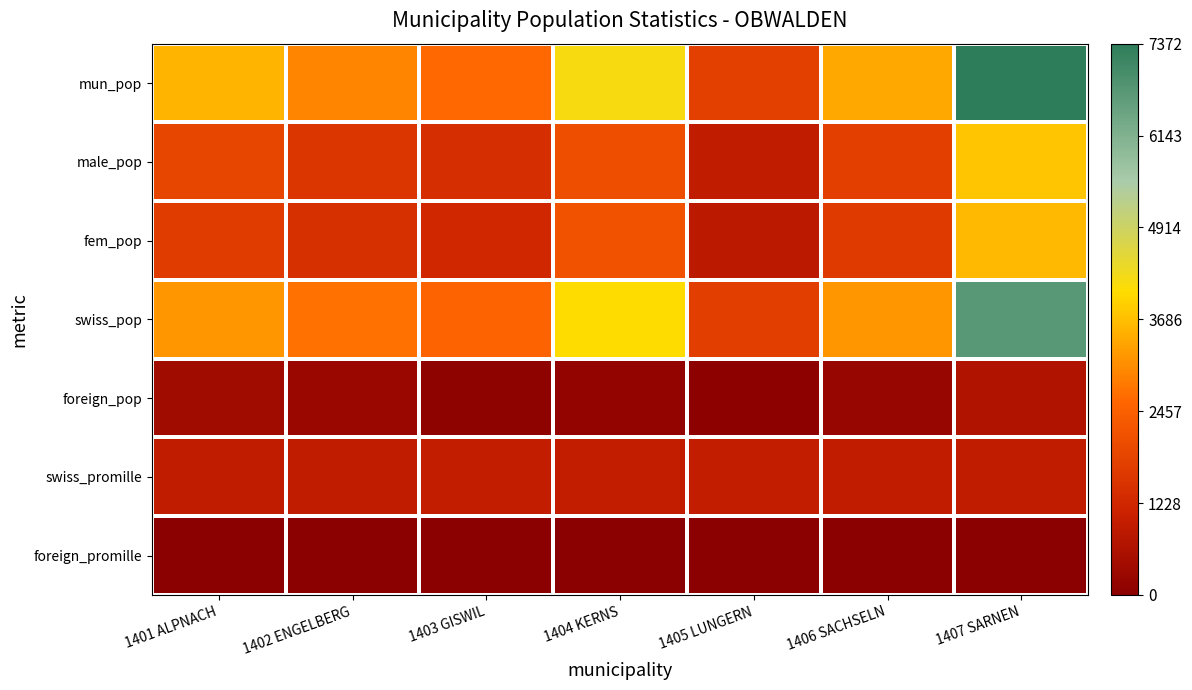

Between 1404 KERNS and 1403 GISWIL, which is larger?

1404 KERNS